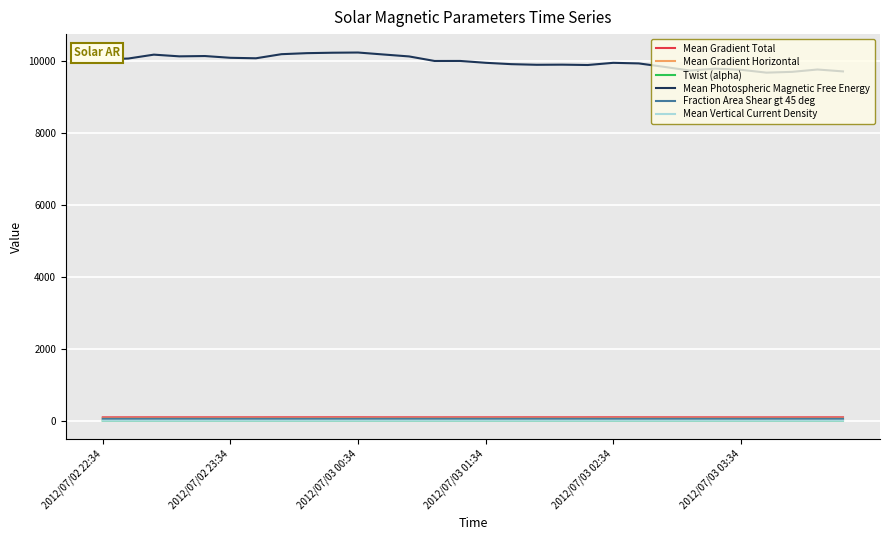

True or false: Mean Photospheric Magnetic Free Energy and Mean Gradient Horizontal intersect in this chart.

False